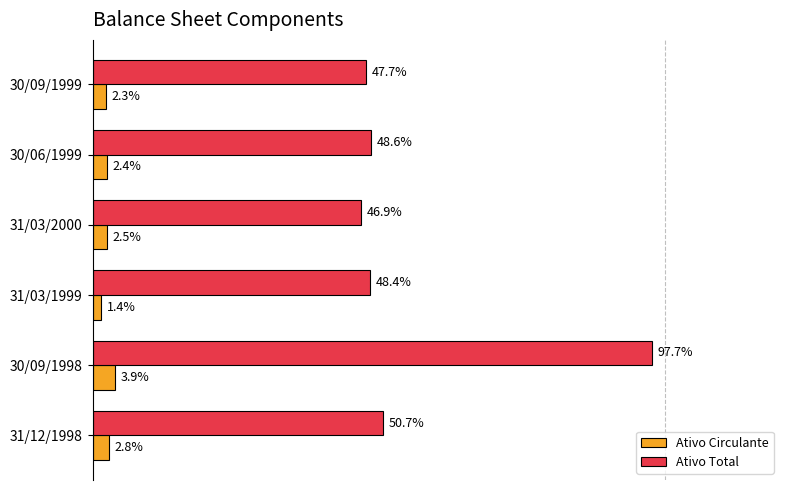

Is the value of Ativo Circulante at 30/06/1999 greater than the value of Ativo Total at 31/03/2000?

No